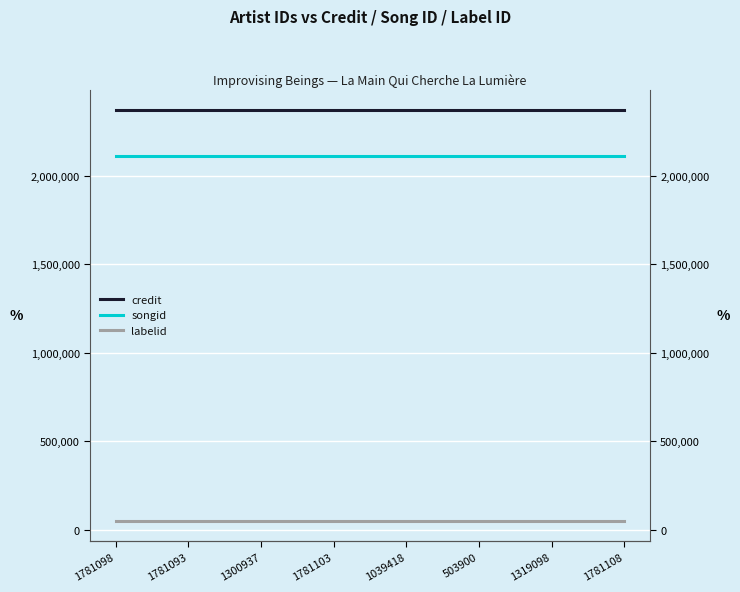

Is it true that credit equals 3638280 at 1319098?

False